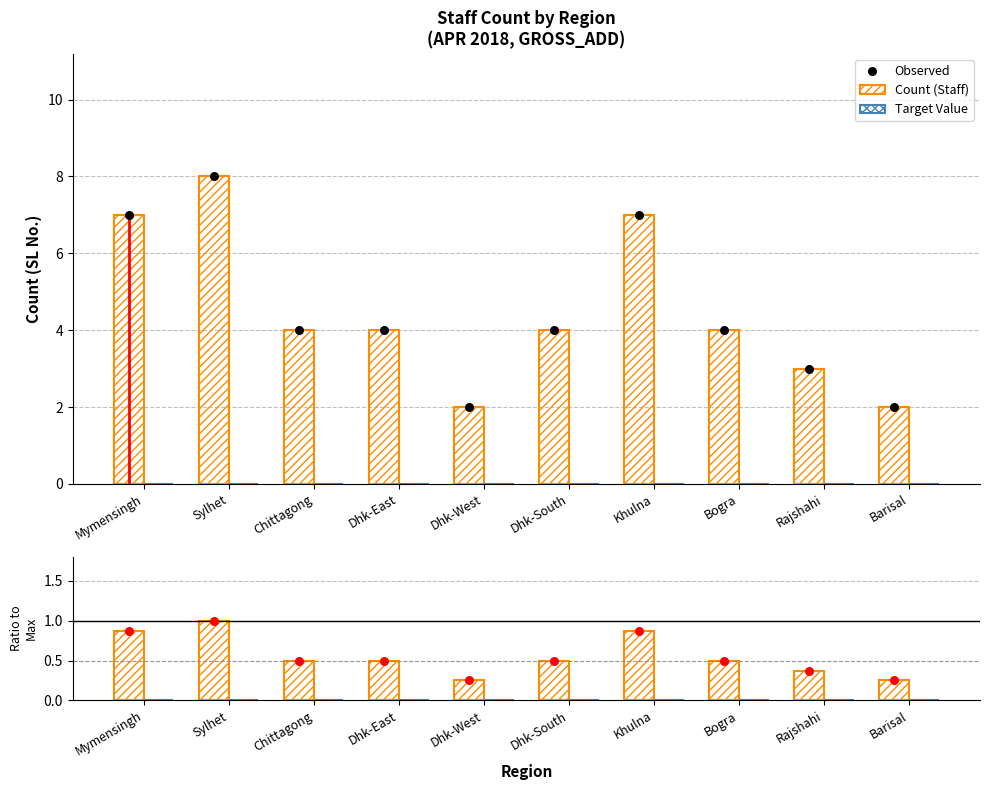

Which series has the largest total across all categories?

Count (Staff)